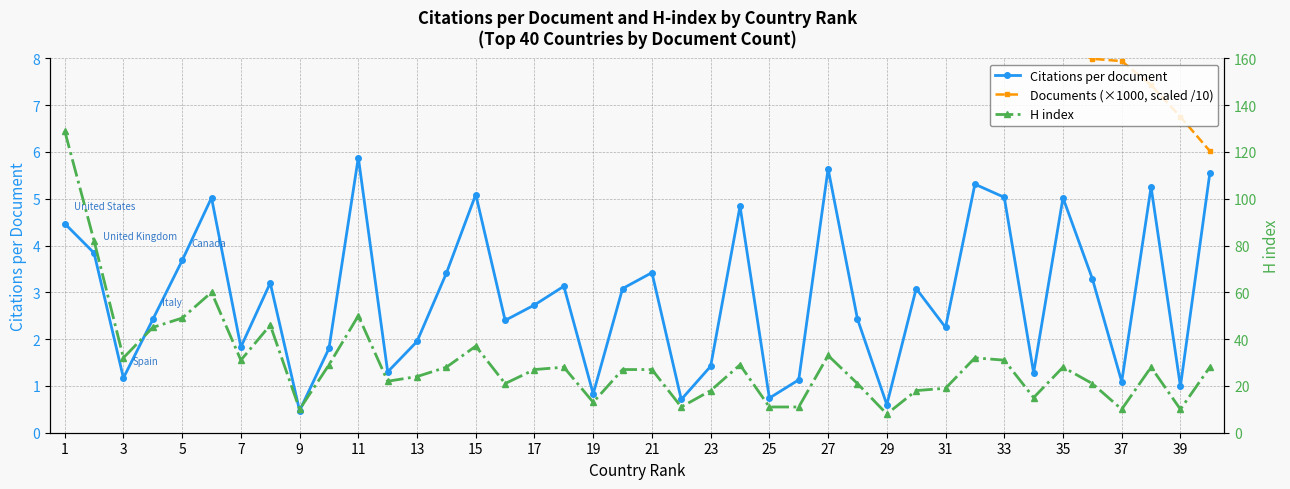

What is the maximum value for Citations per document?

5.9